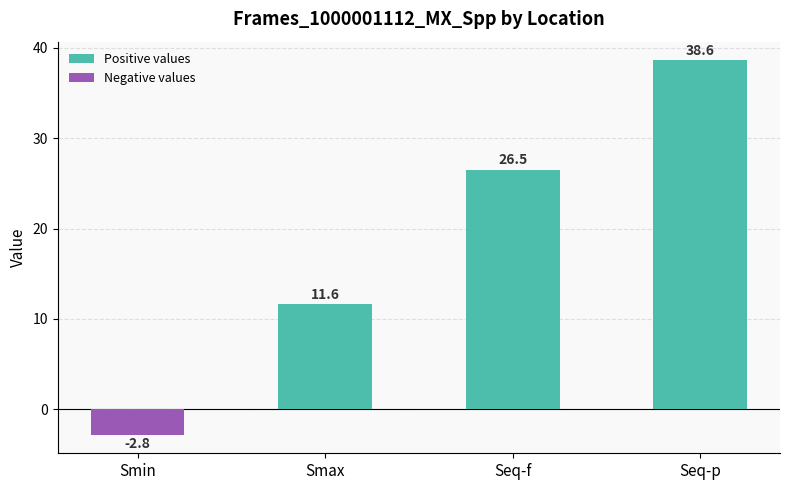

What is the difference between the values at Seq-f and Smin?

29.3